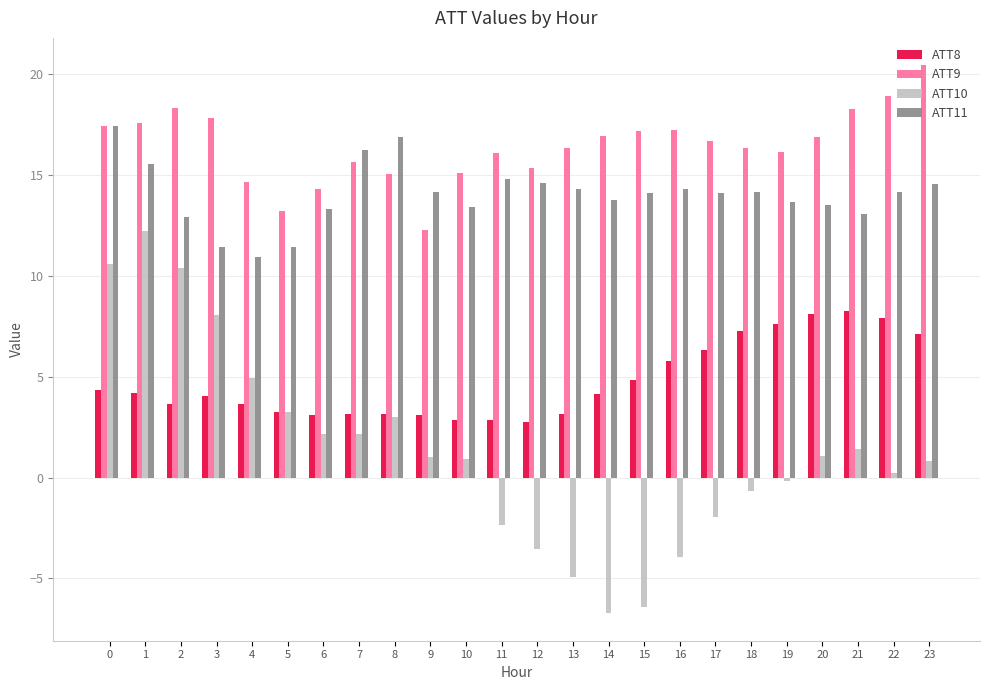

Is it true that ATT11 equals 3.2 at 3?

False